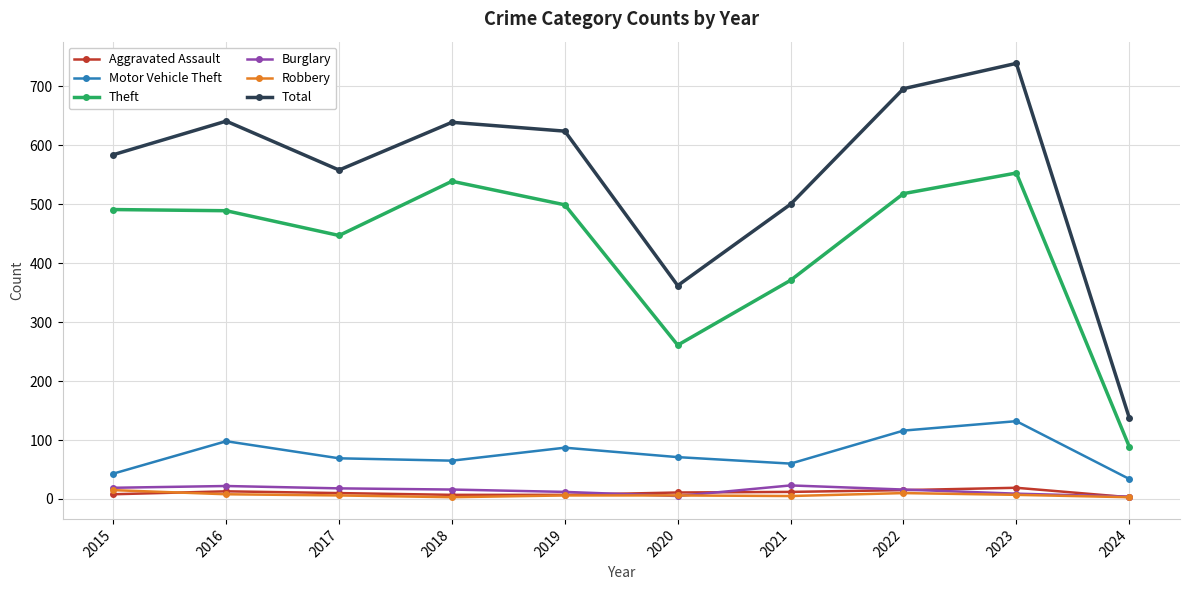

Count the number of categories in the chart.

10